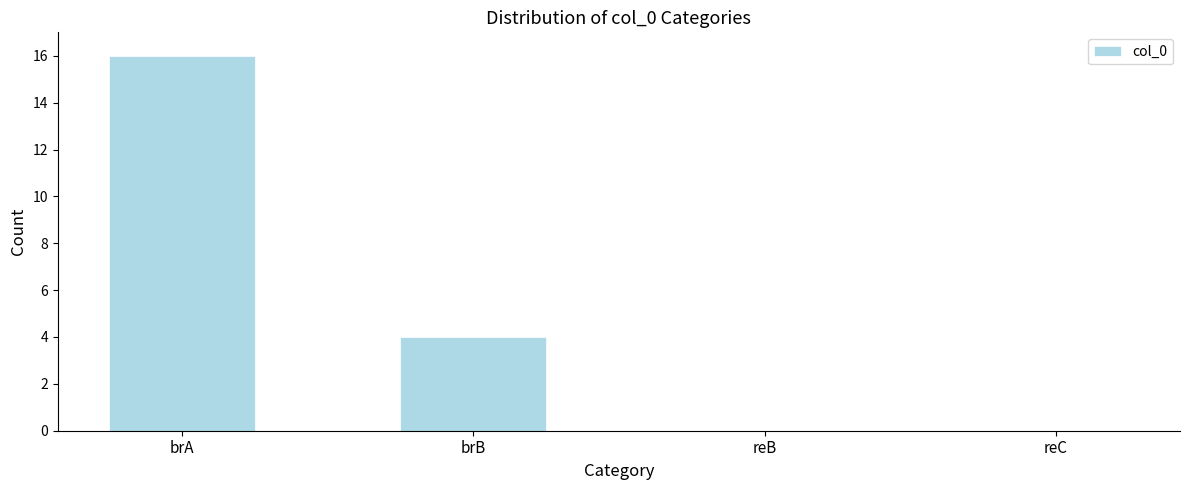

Reading right to left, what are all the values shown in this chart?

reC=0	reB=0	brB=4	brA=16